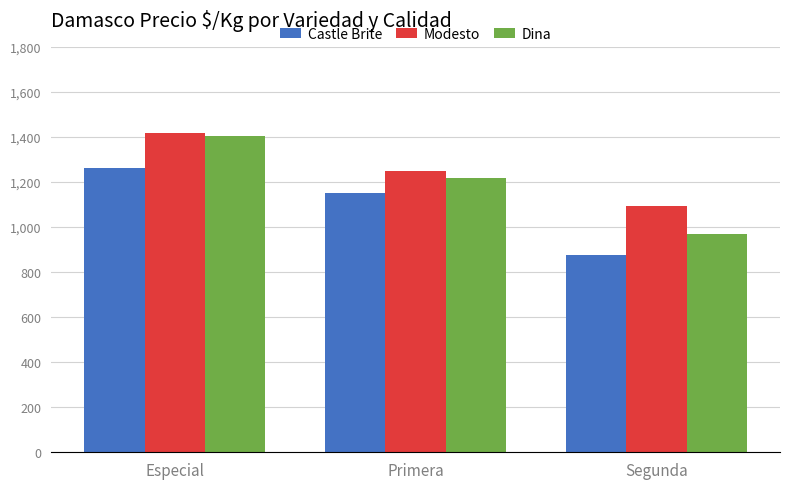

Does the chart contain stacked bars?

No